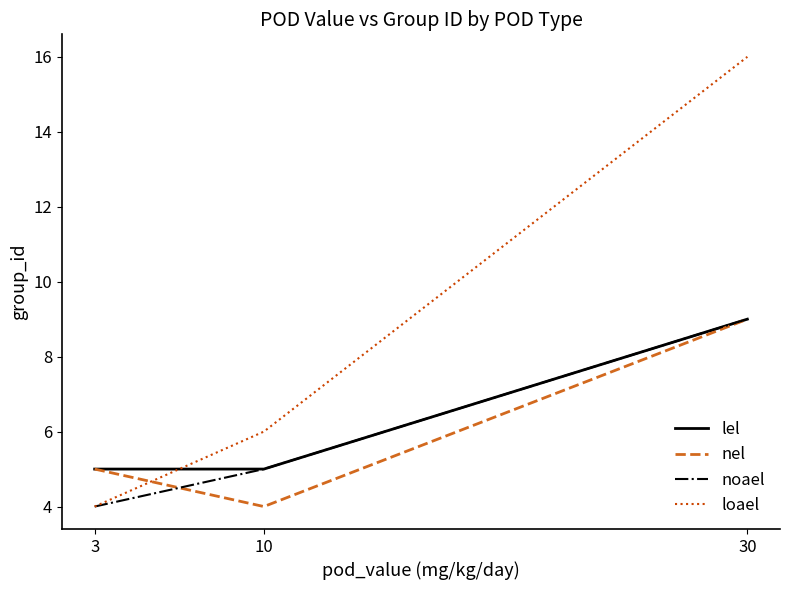

Which series changed the most between 3 and 30?

loael